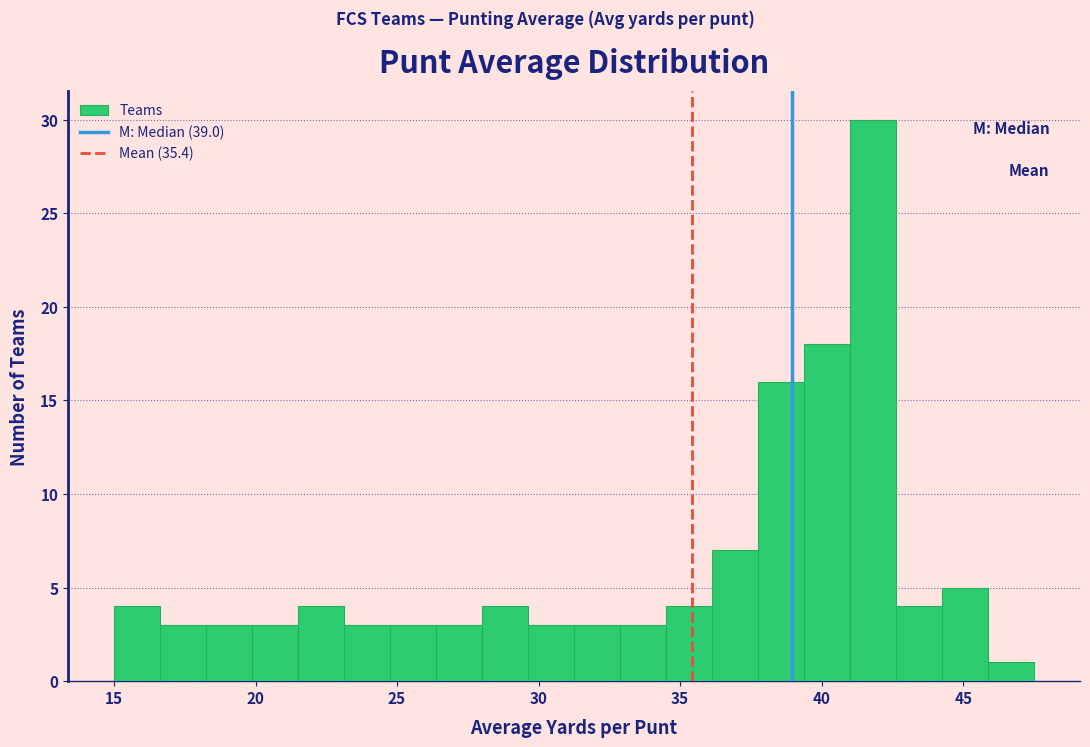

Around what value on the x-axis is the tallest bar? Give the approximate position of its centre, as read against the axis.

42.0